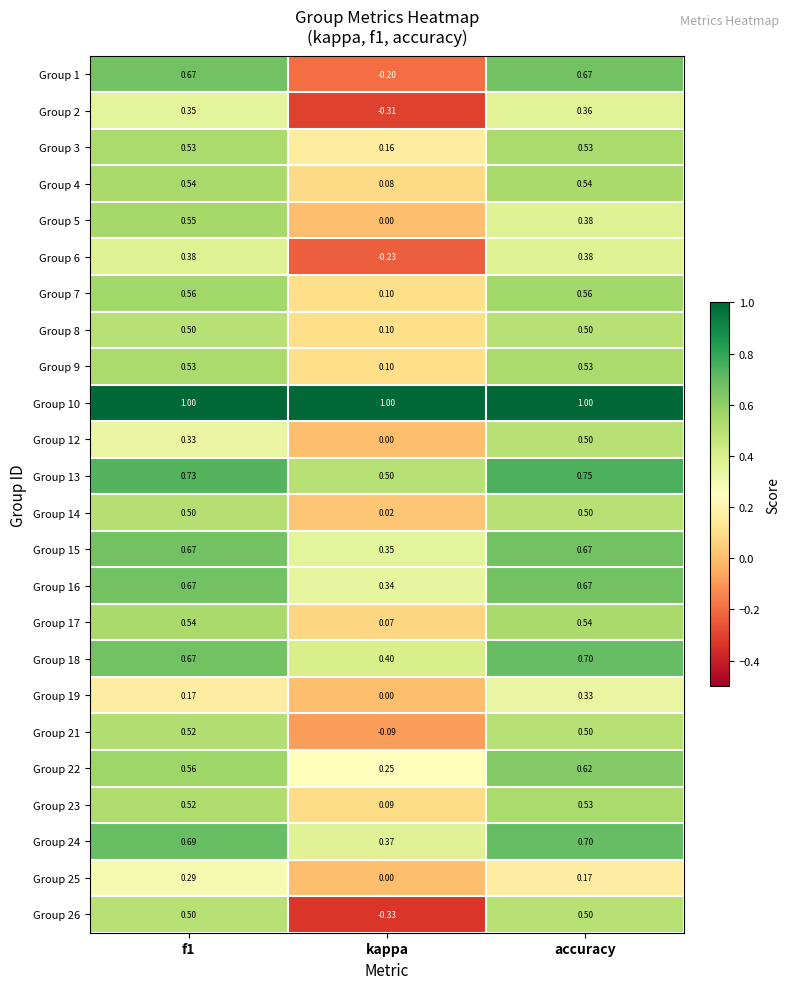

Which series has the largest range (max minus min)?

Group 1